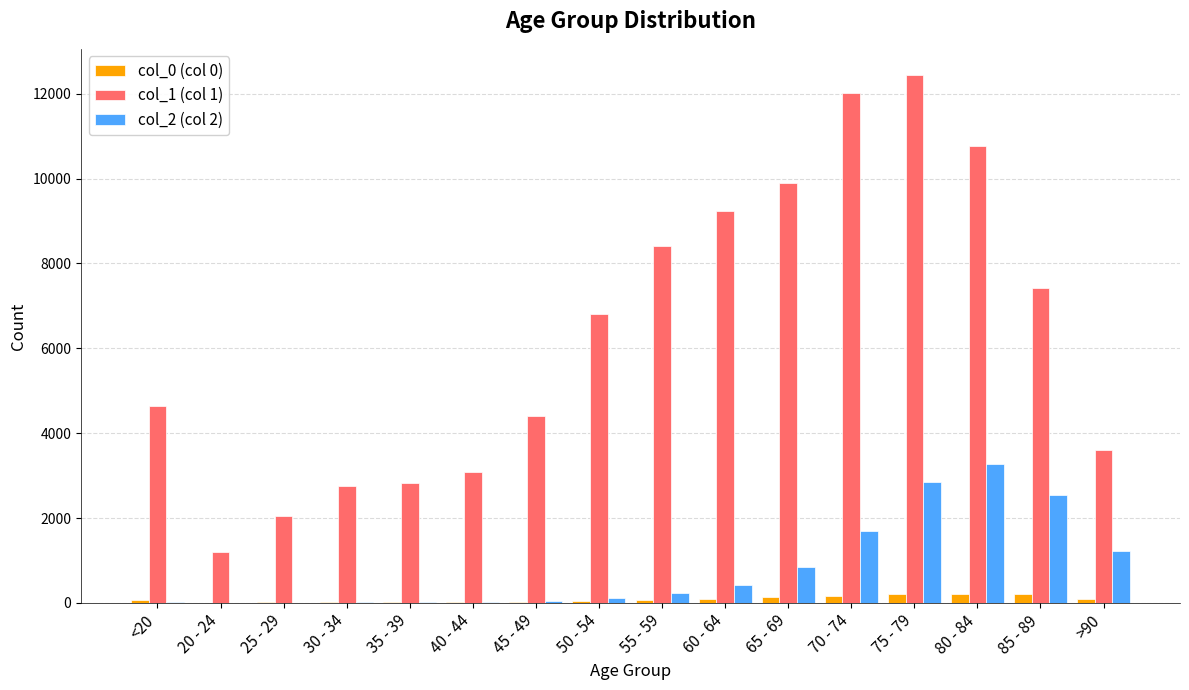

Count the number of data series in this chart.

3